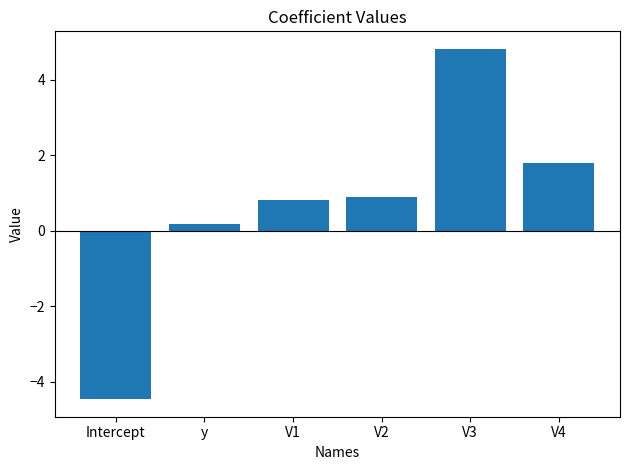

How many bars are there in total?

6